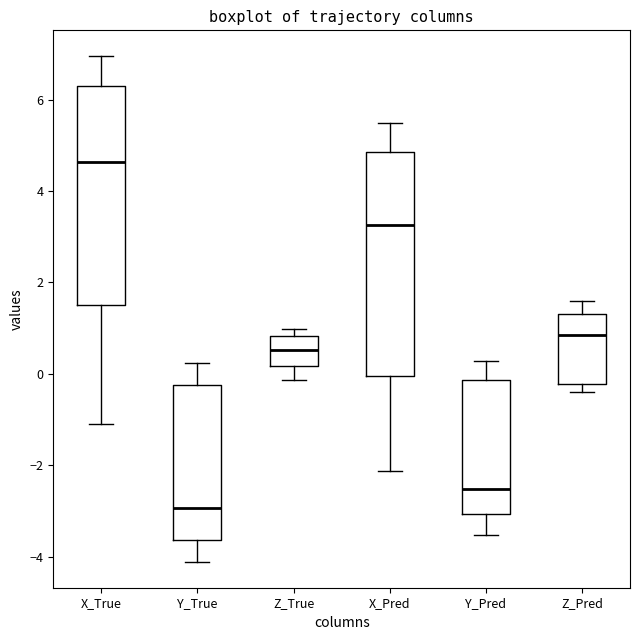

Which box's median line is the highest?

X_True